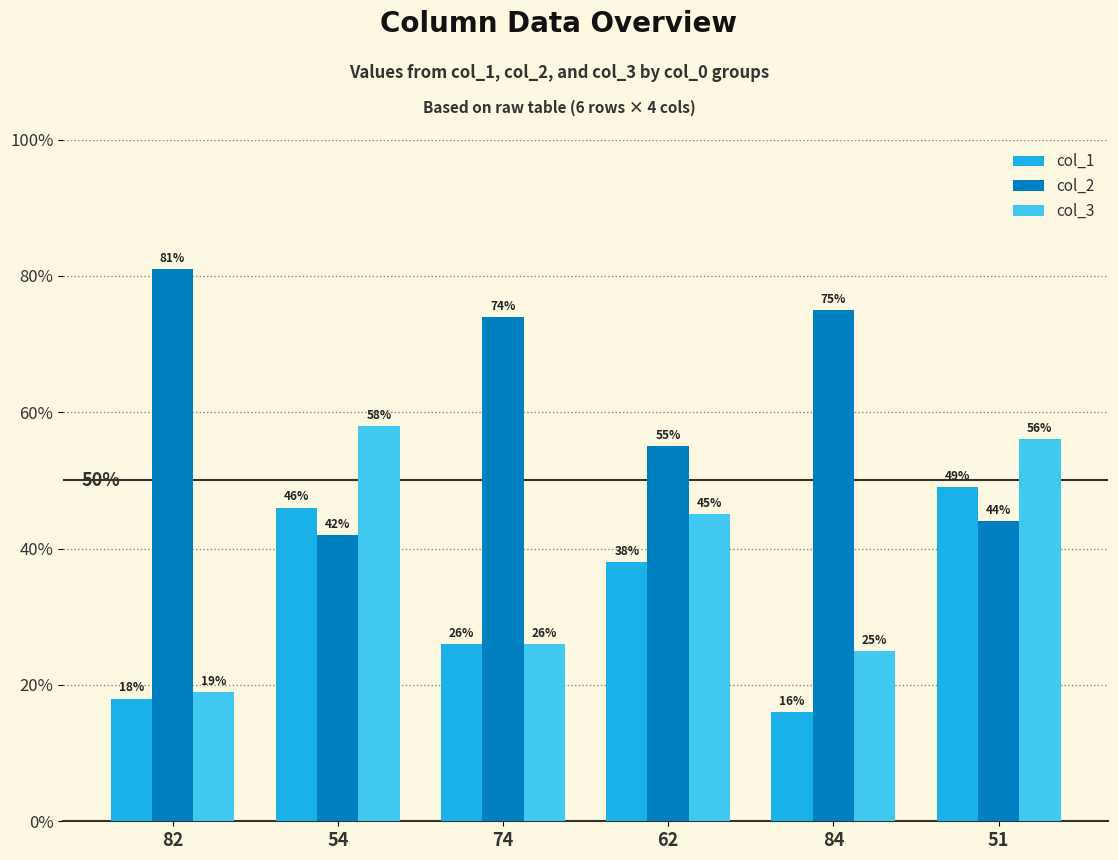

Reading left to right, extract all data points from this chart.

col_1: 82=18	54=46	74=26	62=38	84=16	51=49
col_2: 82=81	54=42	74=74	62=55	84=75	51=44
col_3: 82=19	54=58	74=26	62=45	84=25	51=56